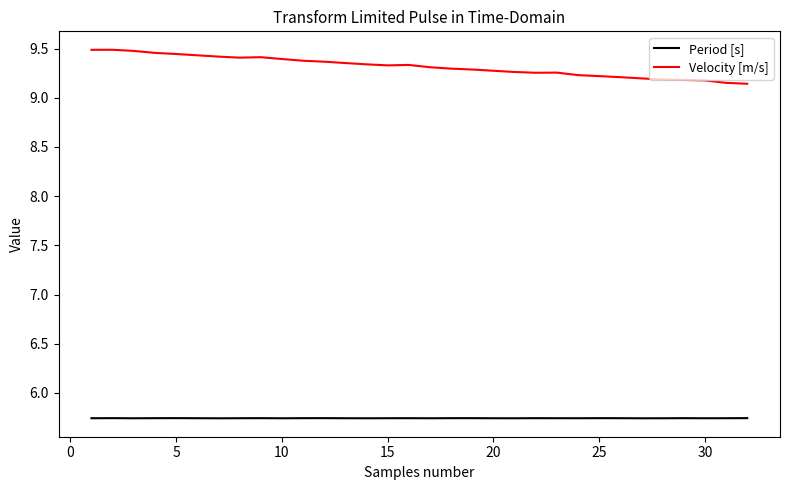

True or false: Period [s] and Velocity [m/s] intersect in this chart.

False